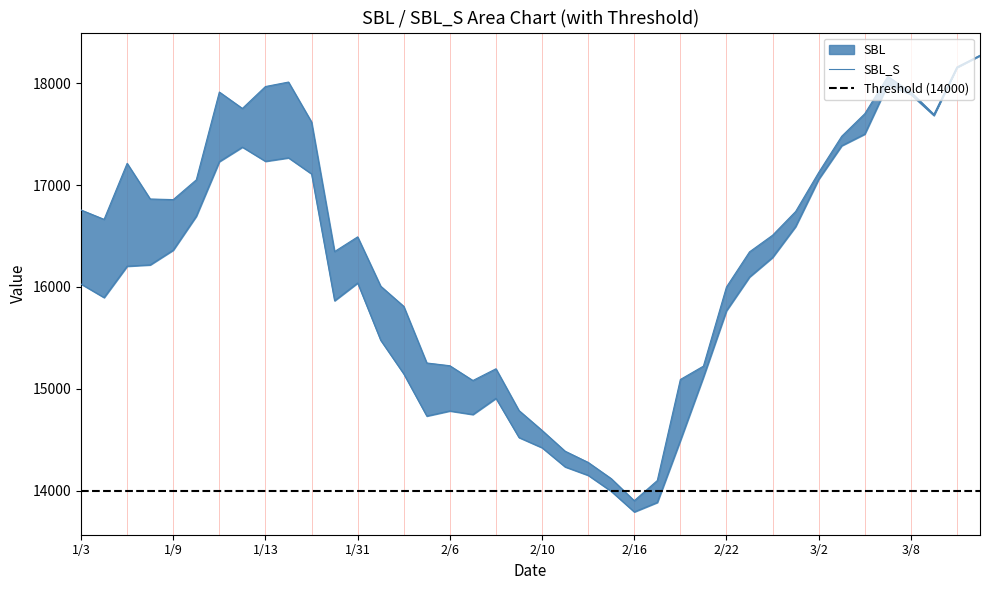

At which category is the sum across all series the highest?

3/13